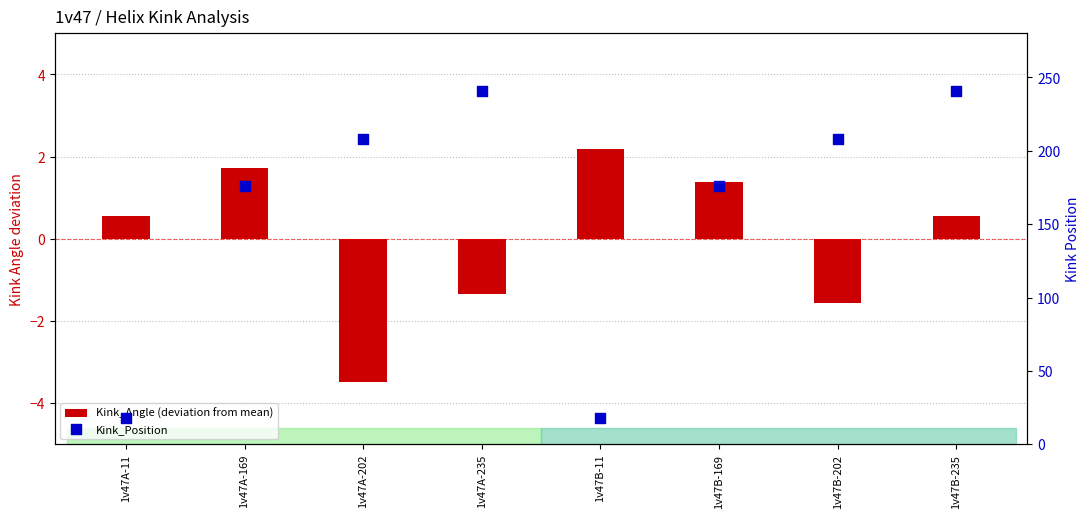

Is the value of Kink_Angle (deviation from mean) at 1v47B-202 greater than the value of Kink_Position at 1v47B-11?

No